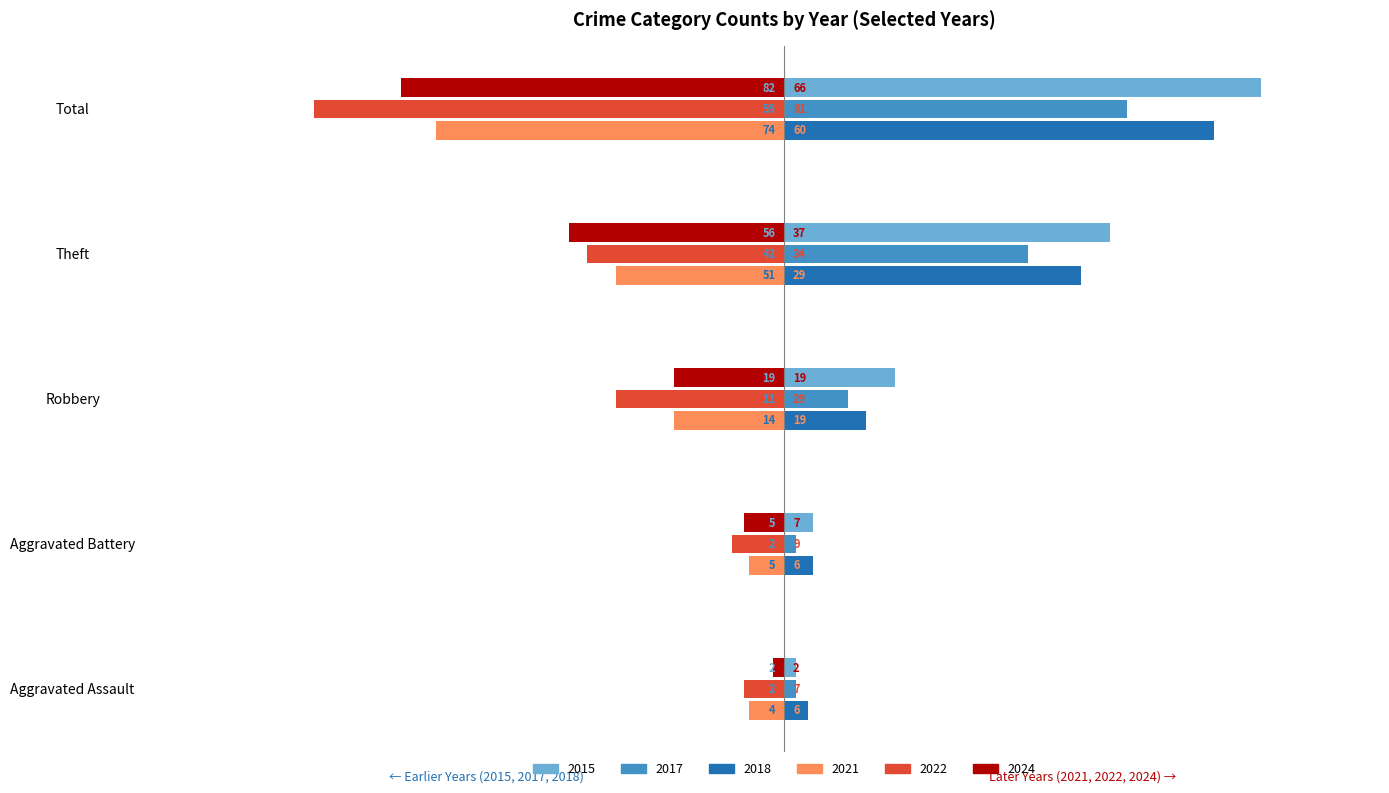

The 2018 series shows 14 at Robbery. True or false?

True